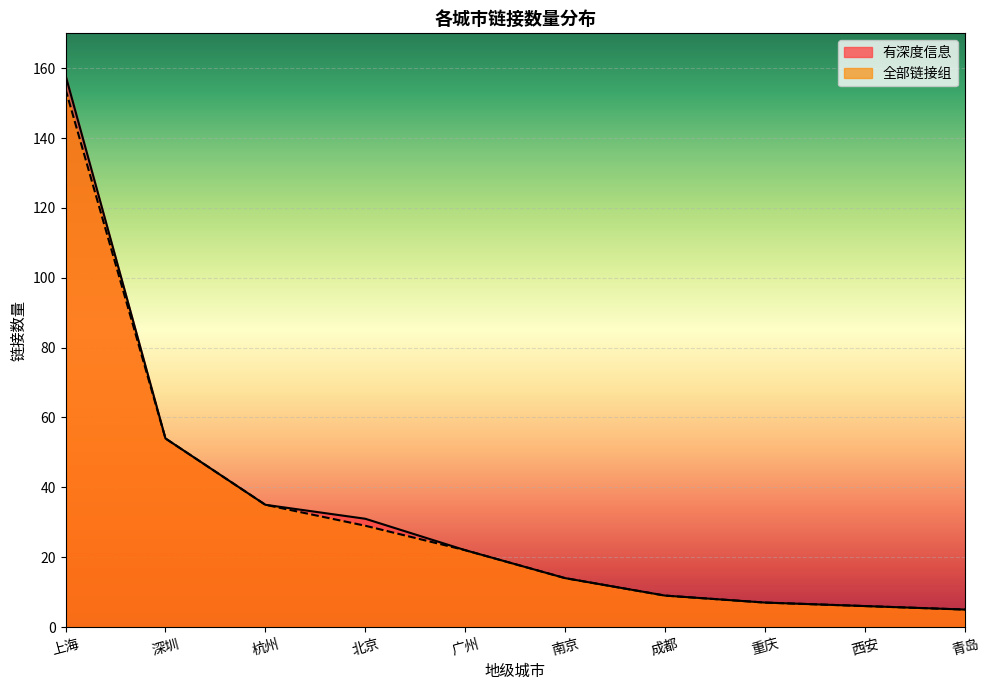

How many lines are shown in the chart?

2